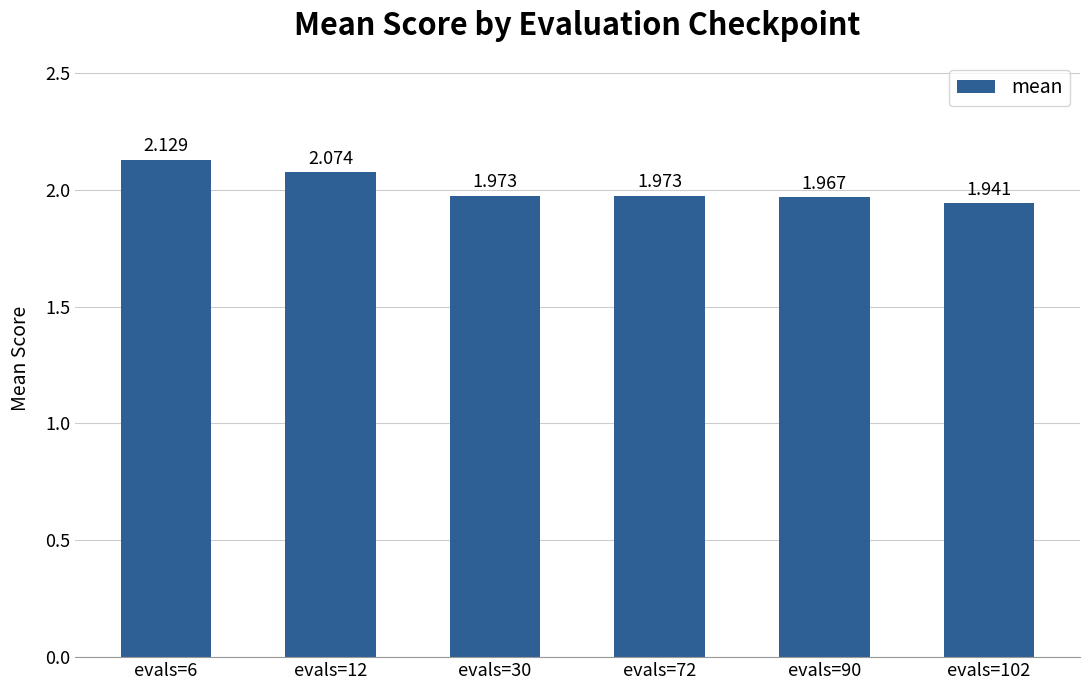

What is the maximum value shown in the chart?

2.1